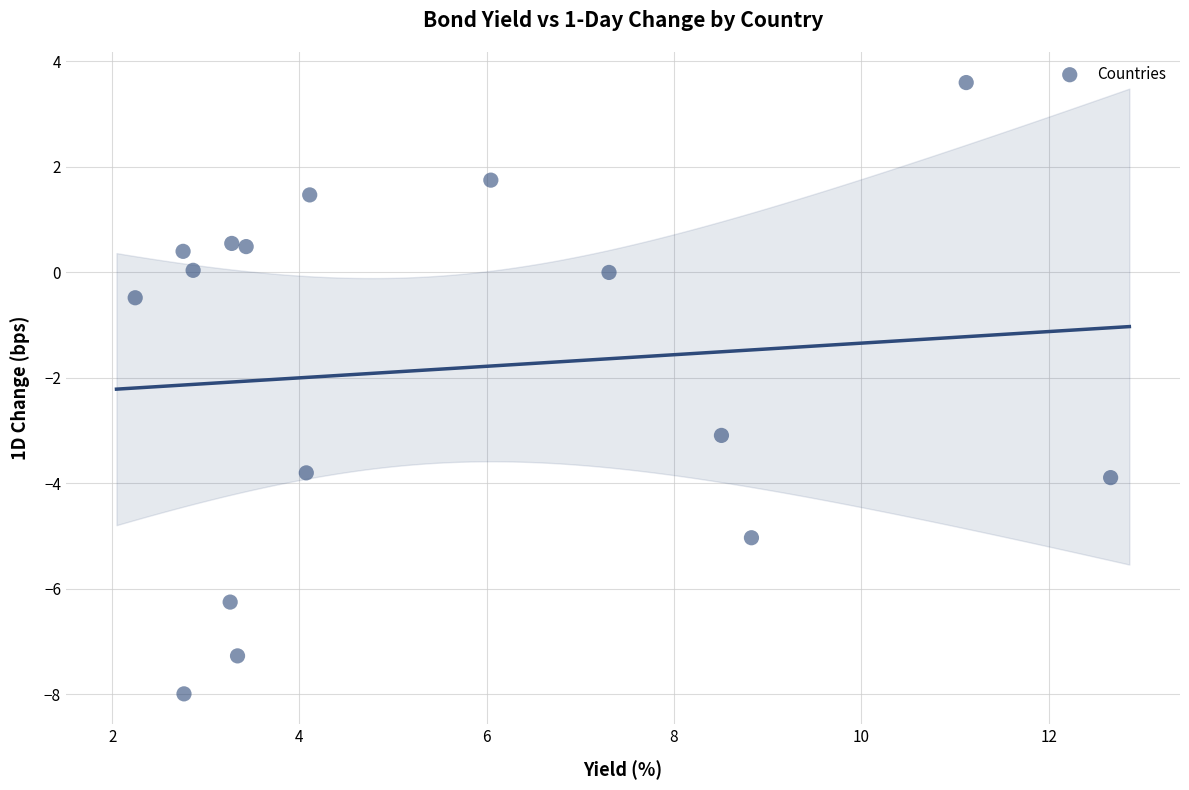

What is the range of X values (max minus min)?

10.4